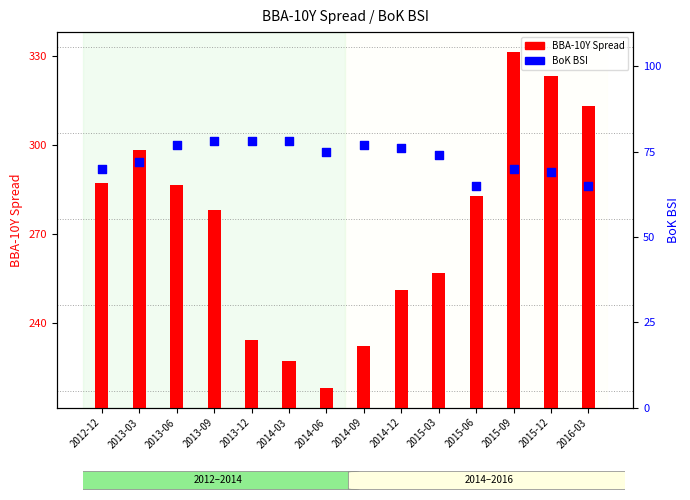

At which category is the sum across all series the highest?

2015-09